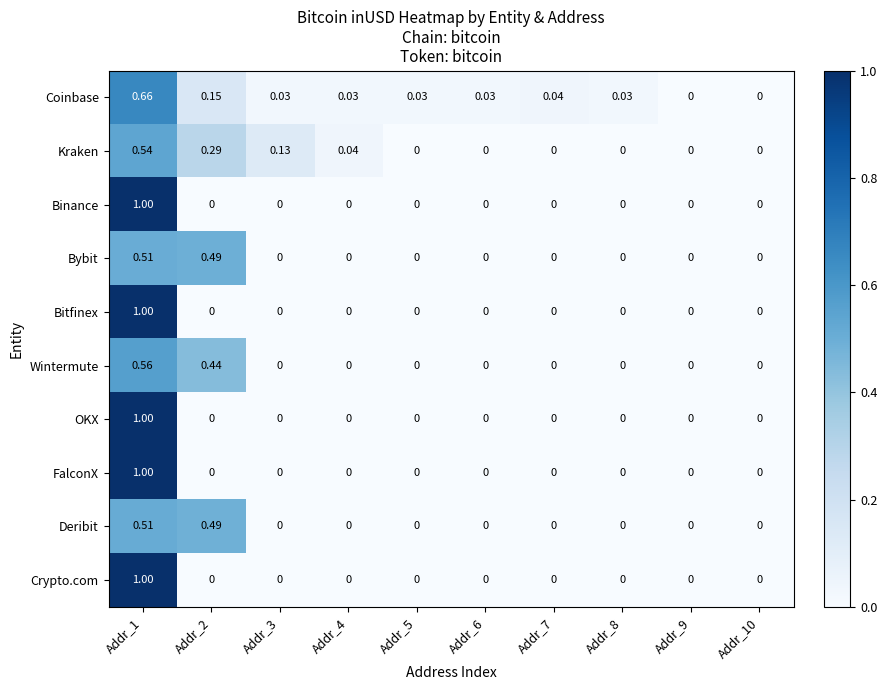

How many positive values does the Coinbase series have?

8